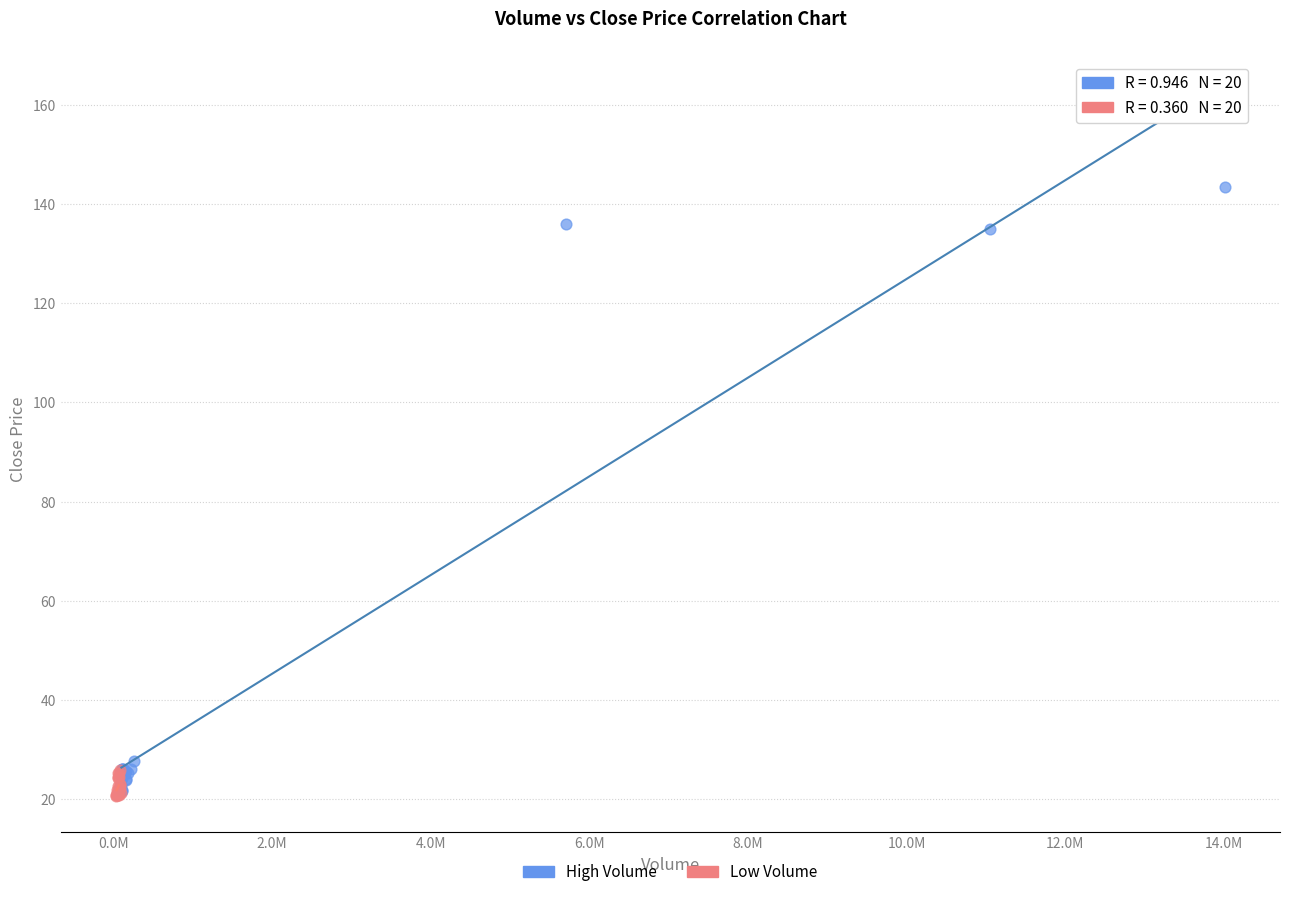

Which series has the largest Y range (max minus min)?

High Volume